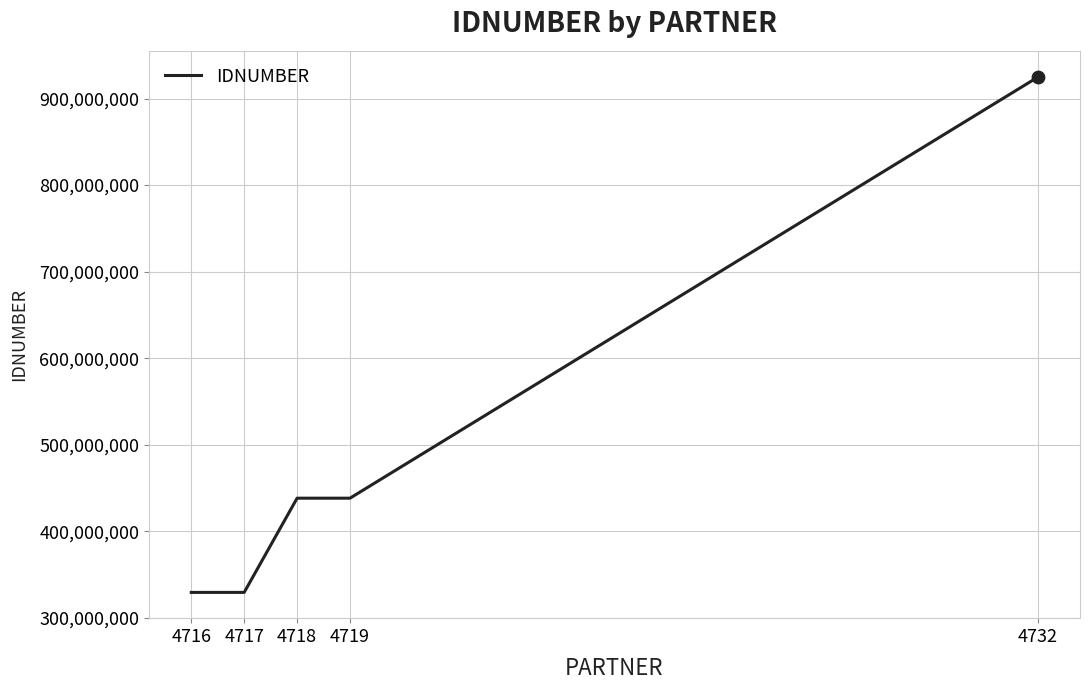

Approximately how many times larger is the value at 4718 compared to 4719?

1.0